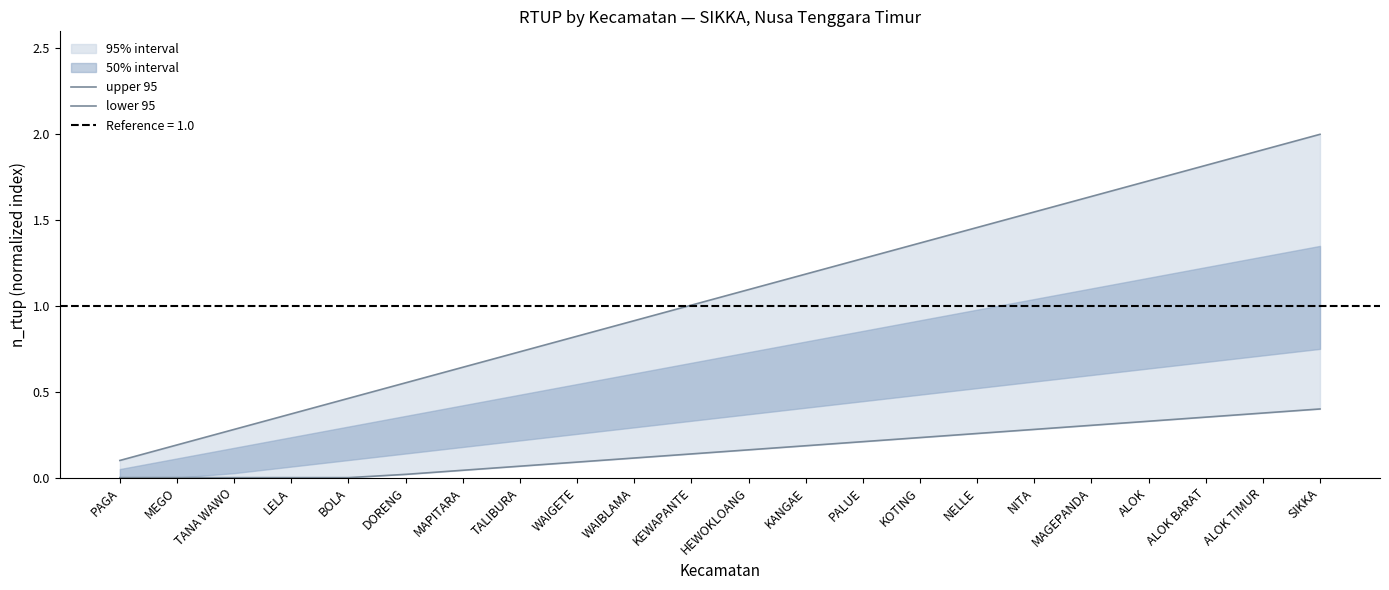

What is the sum of all upper 95 values?

23.1